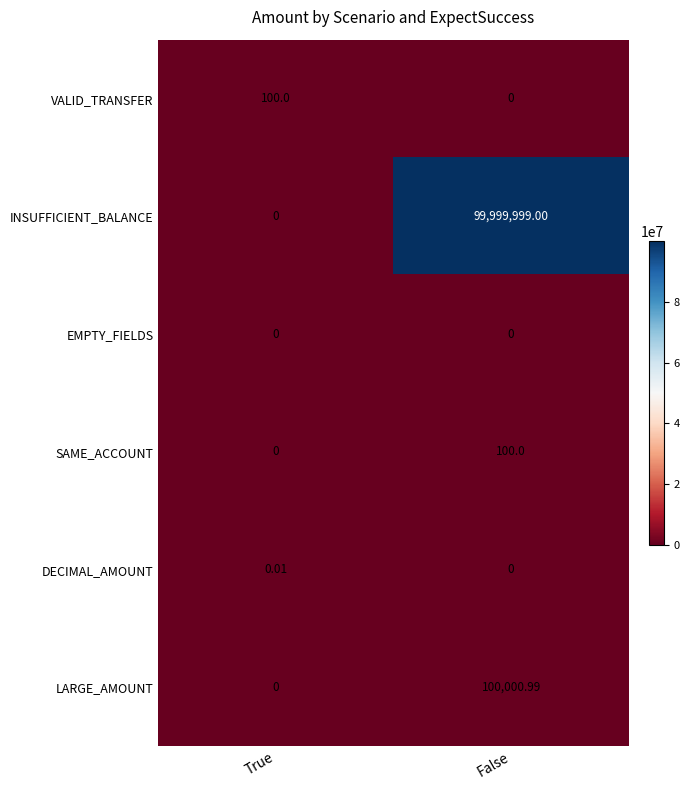

List the labels in order of DECIMAL_AMOUNT value, smallest first.

False, True